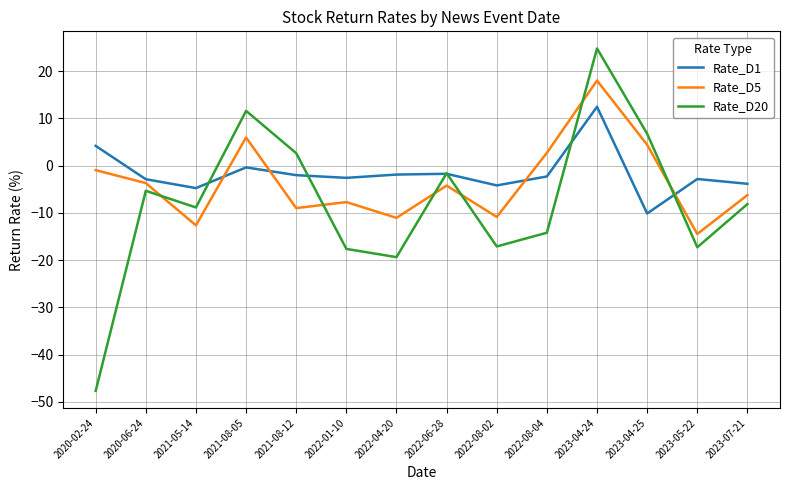

True or false: Rate_D20 has more than 2 points higher than both neighbors.

True